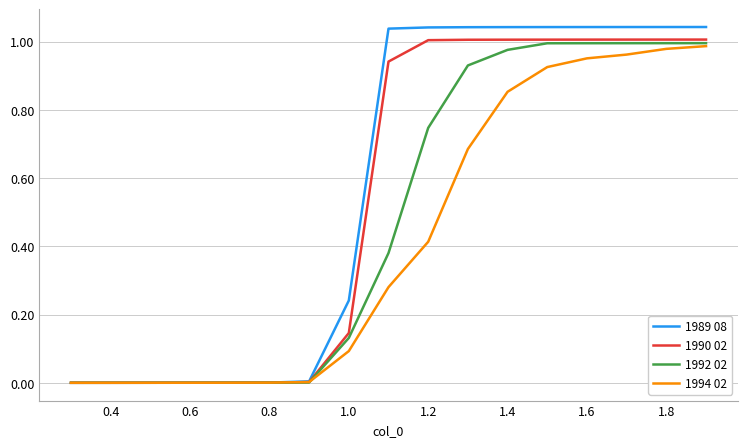

Which series has the widest spread of values?

1989 08